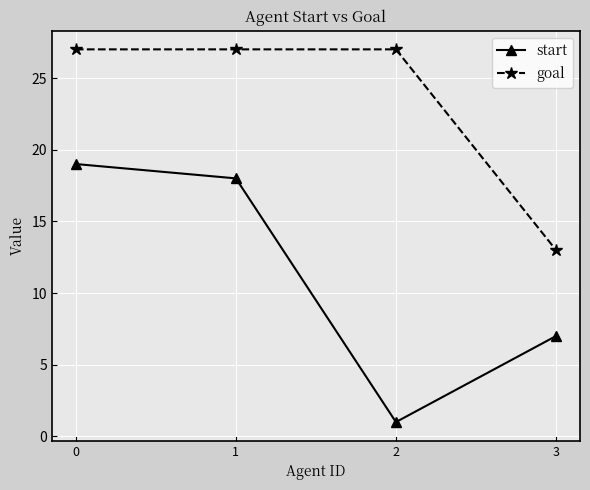

What is the value of the goal point at the 4th from the left?

13